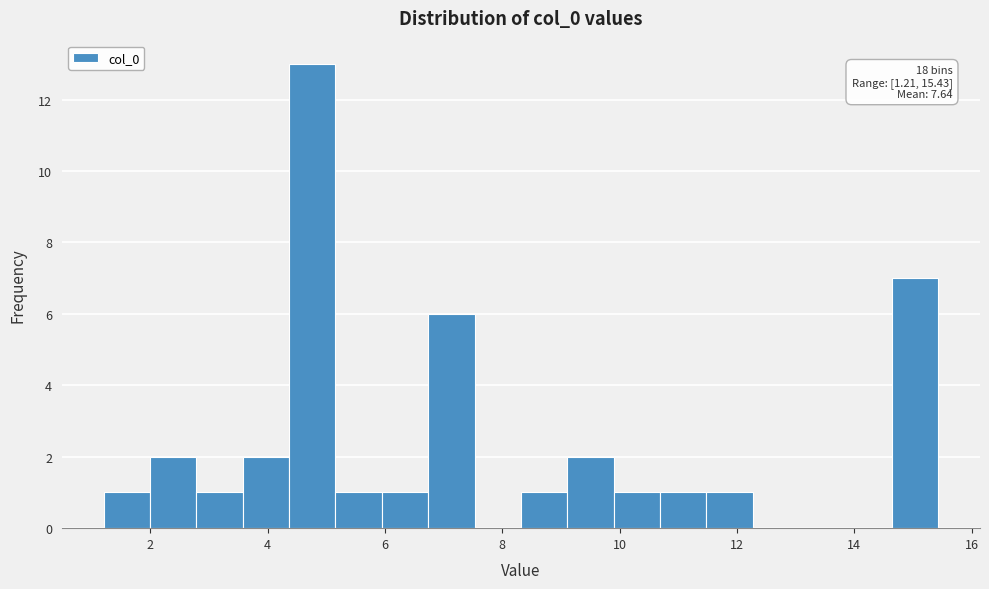

Read against the x-axis, roughly where is the centre of the tallest bar?

4.8